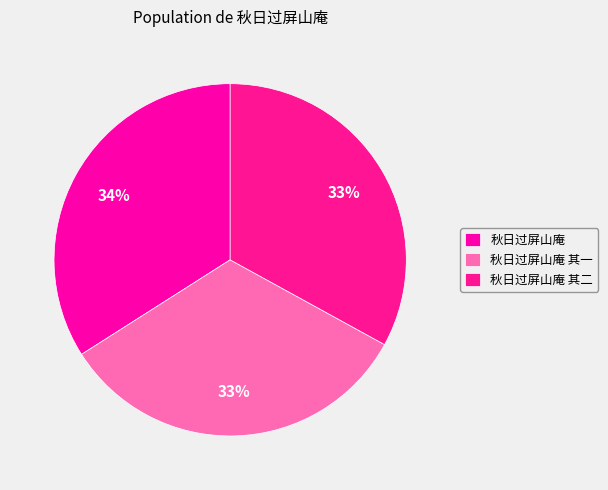

Is it true that 秋日过屏山庵 其二 is 33% of the pie?

True